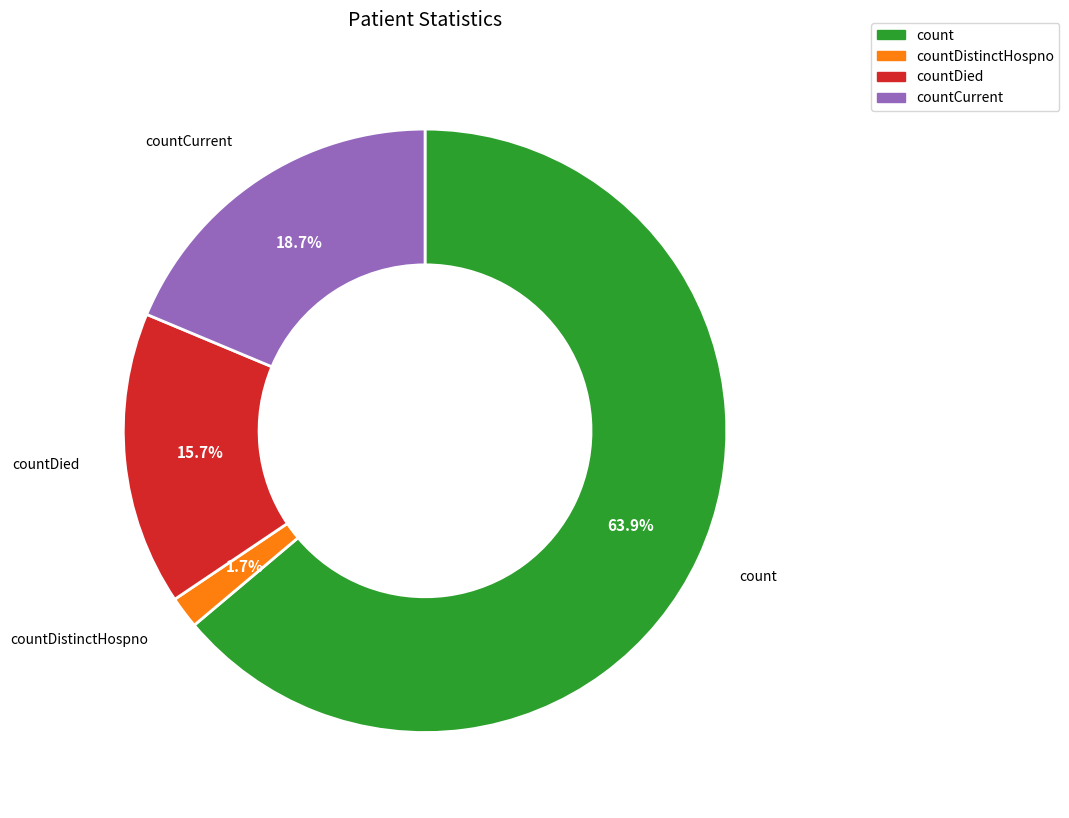

How much of the chart is everything except countDied?

84.3%